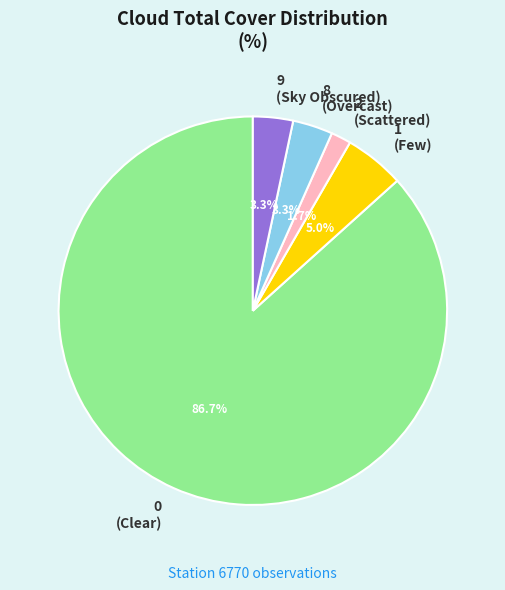

What is the largest slice in the pie chart?

0 (Clear)